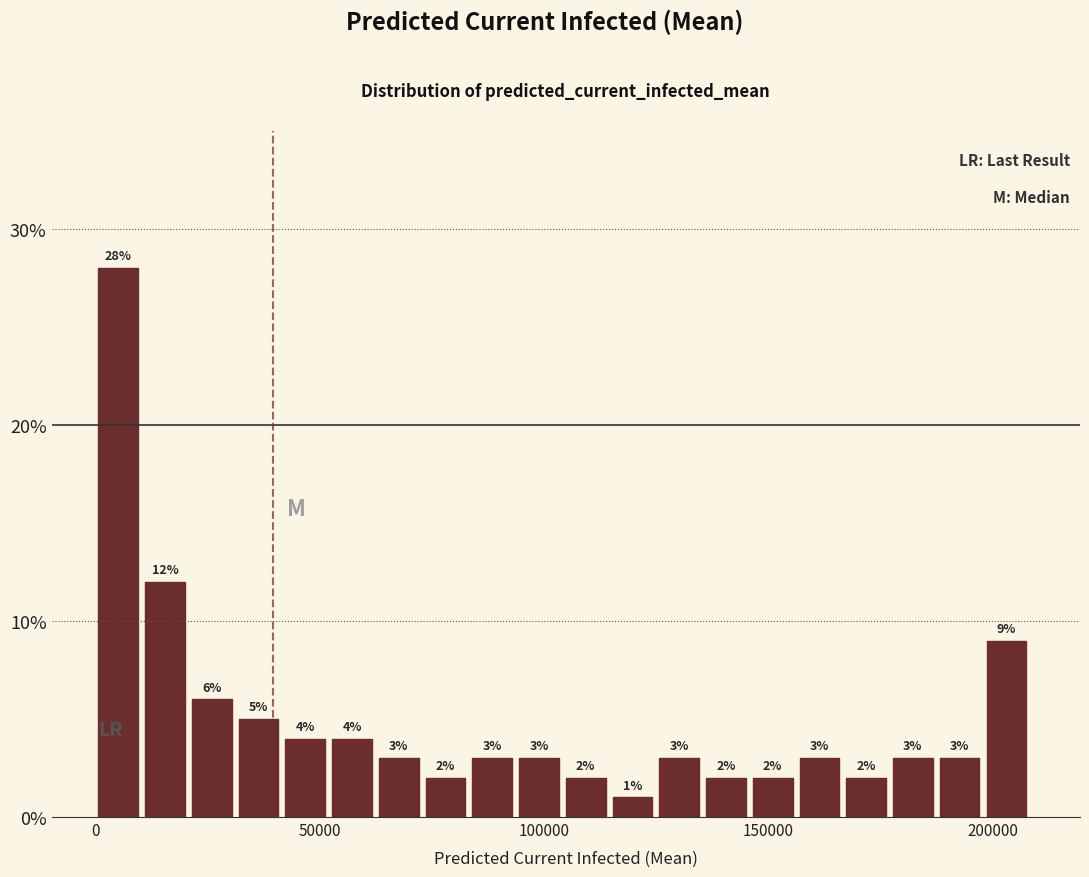

Read against the x-axis, roughly where is the centre of the tallest bar?

5000